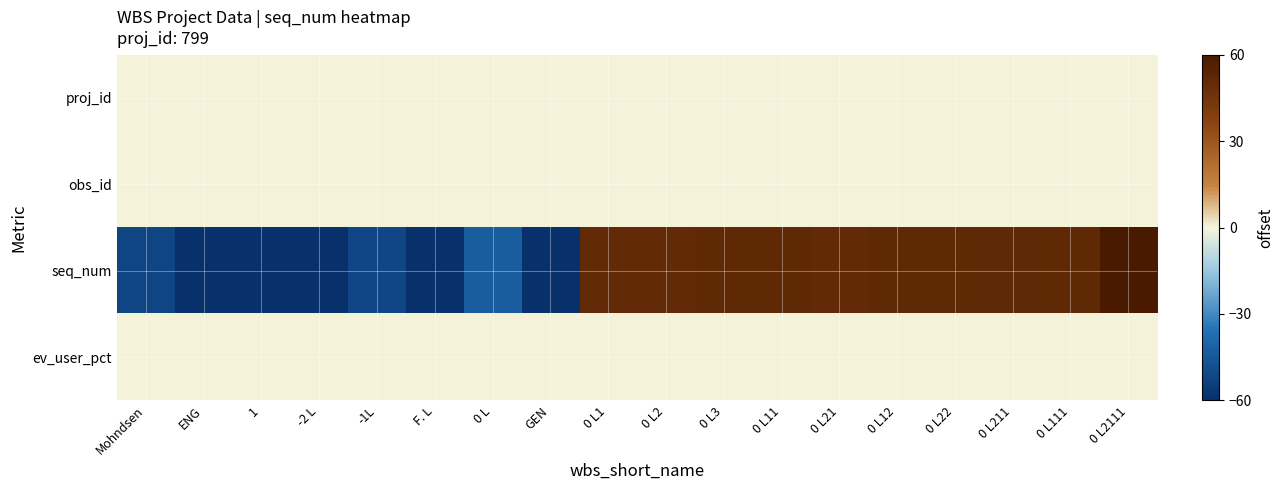

What is the greatest value displayed?

60.0